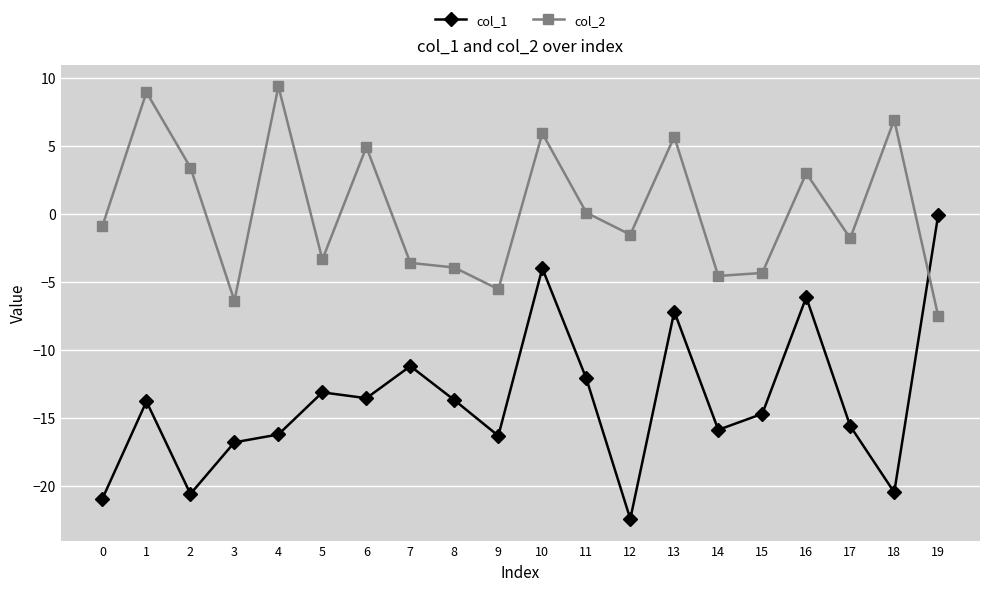

What is the value of the col_1 point at the 18th from the left?

-15.6